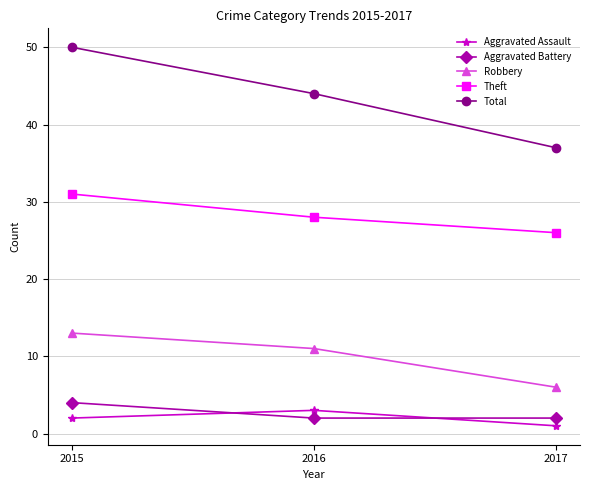

Which series changed the most between 2016 and 2017?

Total